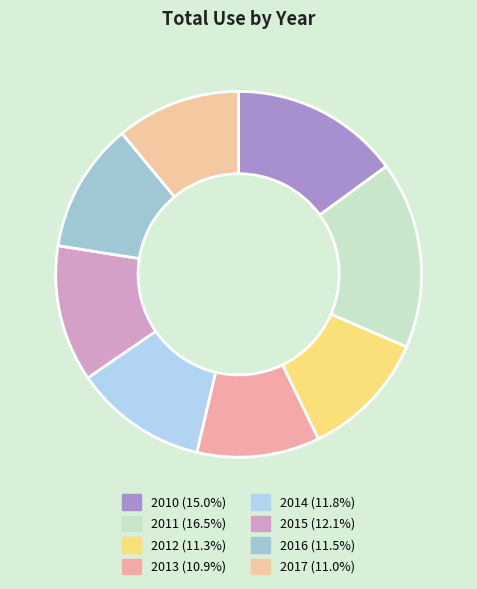

To the nearest percent, what is the combined percentage of 2015 and 2011?

29%